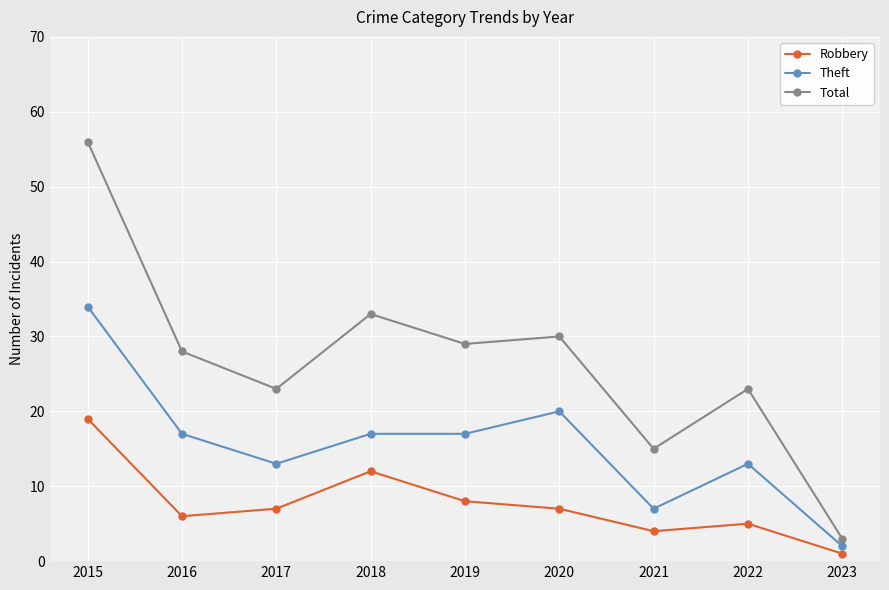

What is the value of the Theft point at the 8th from the left?

13